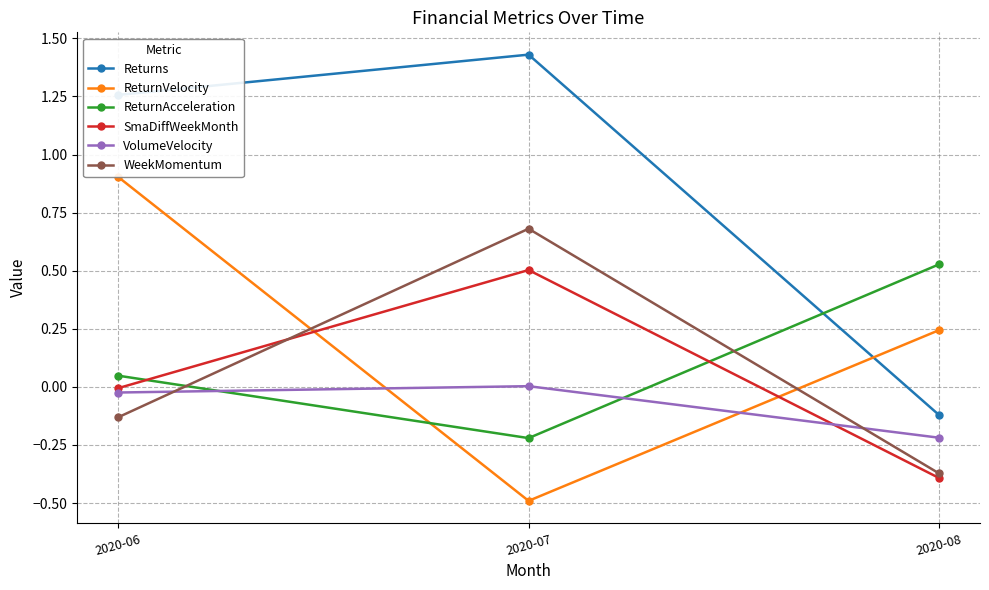

What is the sum of all Returns values?

2.6